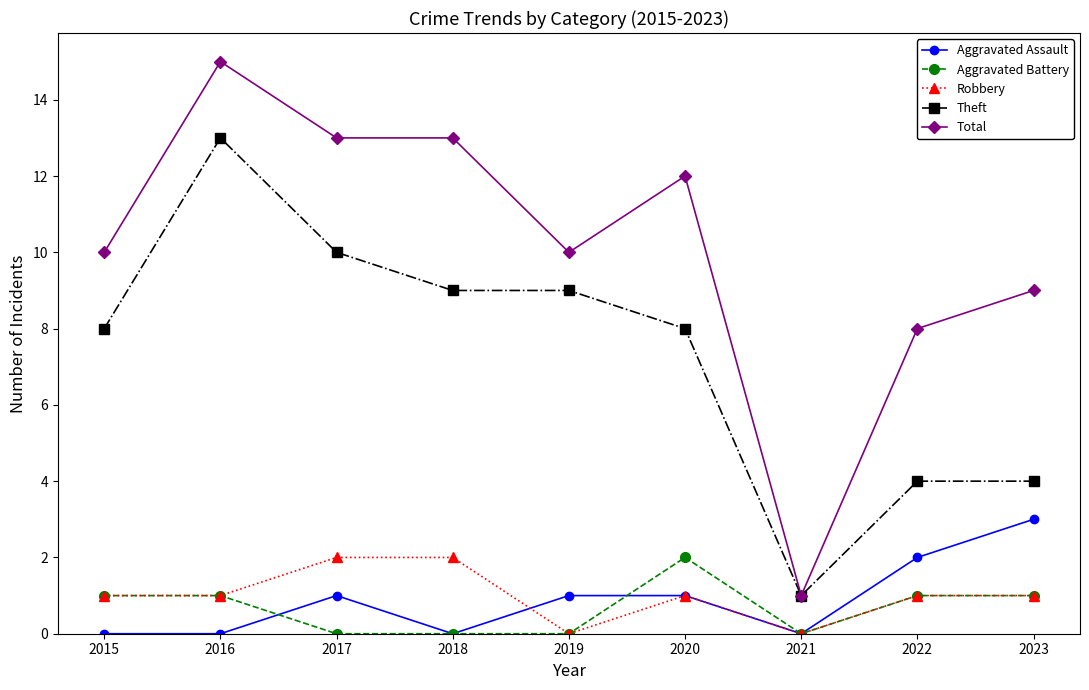

The value of Aggravated Battery at 2019 is 1. True or false?

False